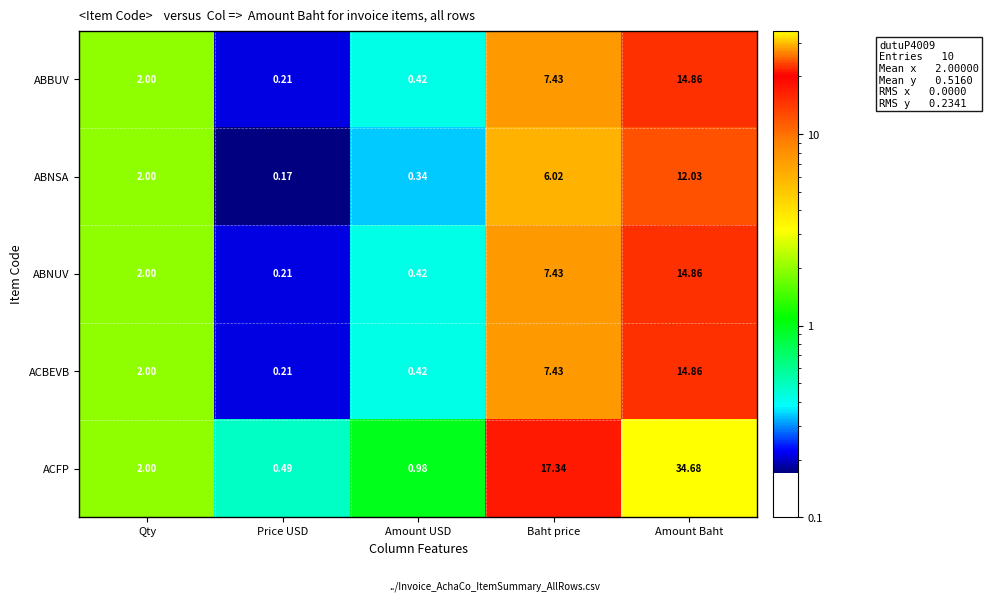

Where is ABNSA nearest to the value 6?

Baht price